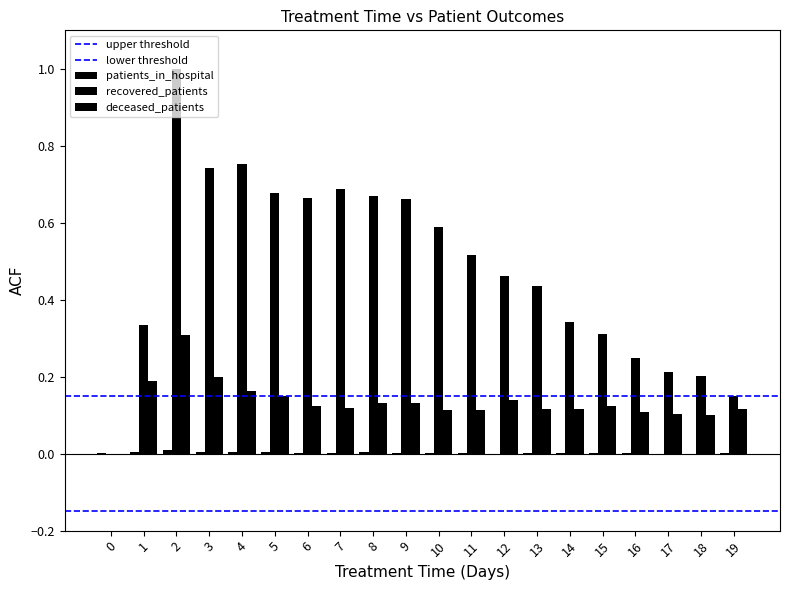

Count the number of categories in the chart.

20